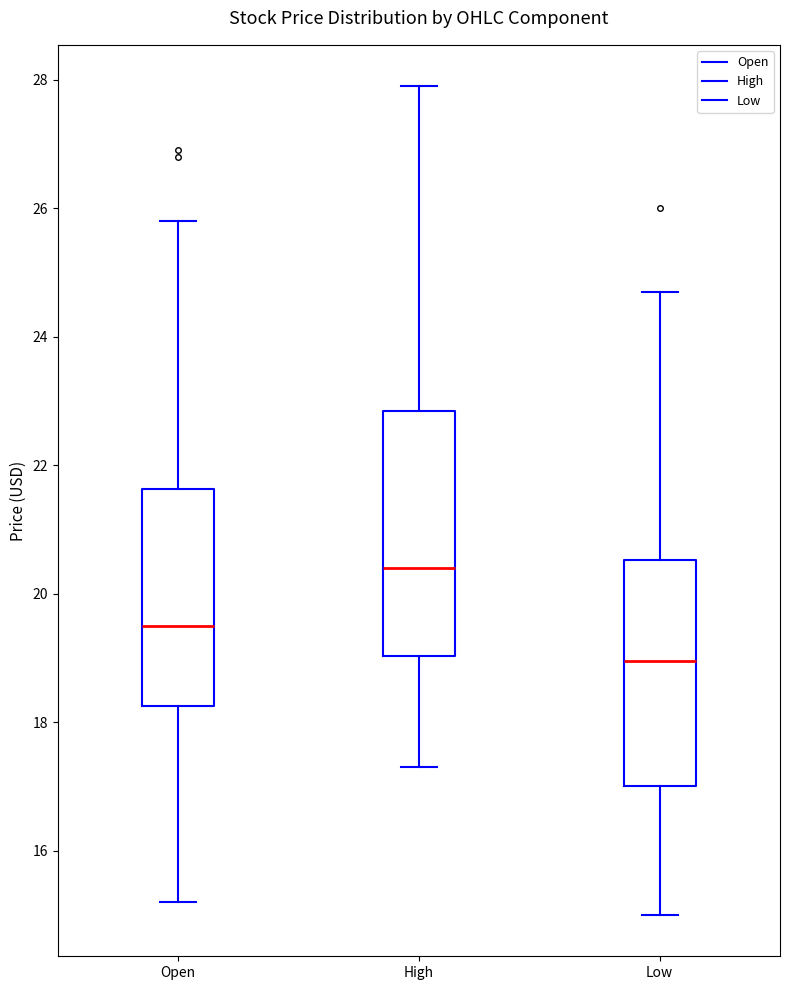

Reading left to right, transcribe this box plot: for each box, give where its median line is, the range the box spans, and where its two whiskers end, as read against the y-axis. The values are not printed on the chart, so give them approximately, as read against the axis.

Open: median 19.6, box 18.2 to 21.6, whiskers 15.2 to 25.8
High: median 20.4, box 19.0 to 22.8, whiskers 17.2 to 27.8
Low: median 19.0, box 17.0 to 20.6, whiskers 15.0 to 24.8